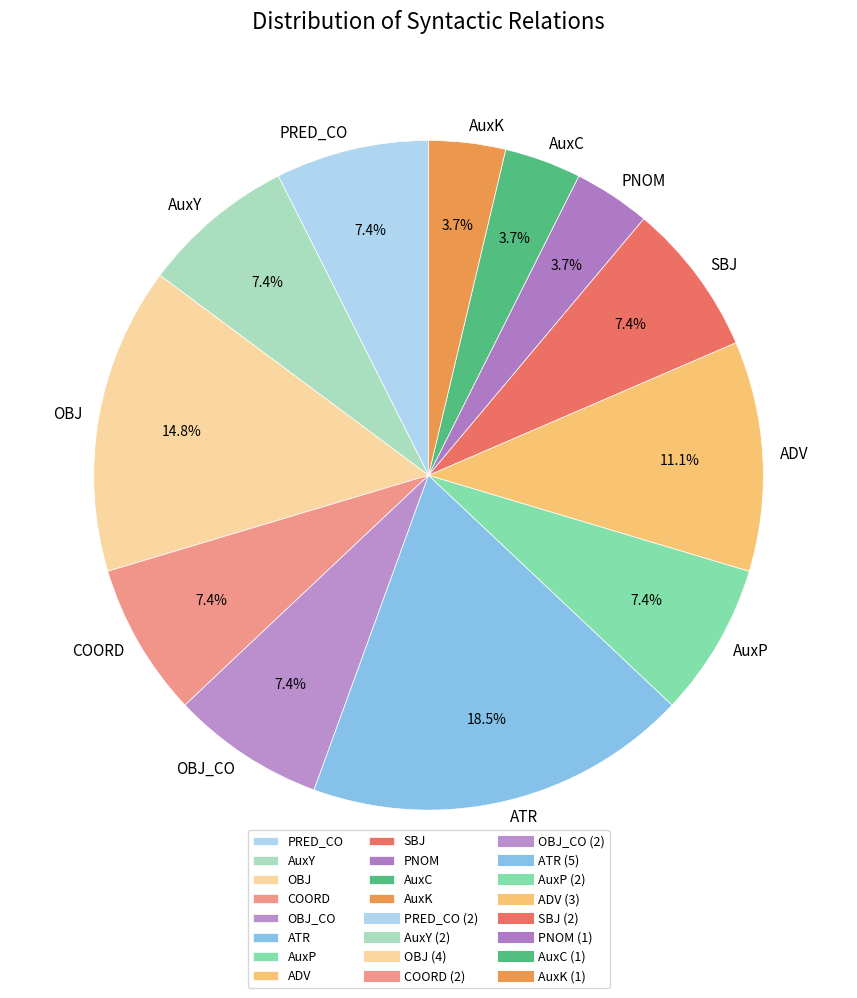

Do COORD and AuxP together represent more than half of the pie?

No